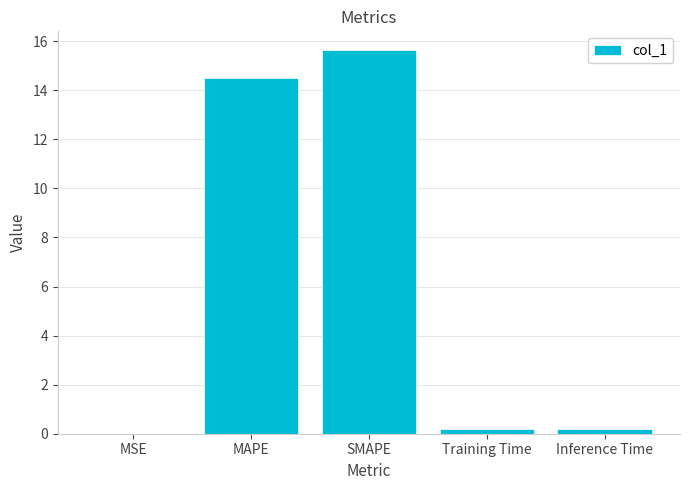

What is the maximum value shown in the chart?

15.6